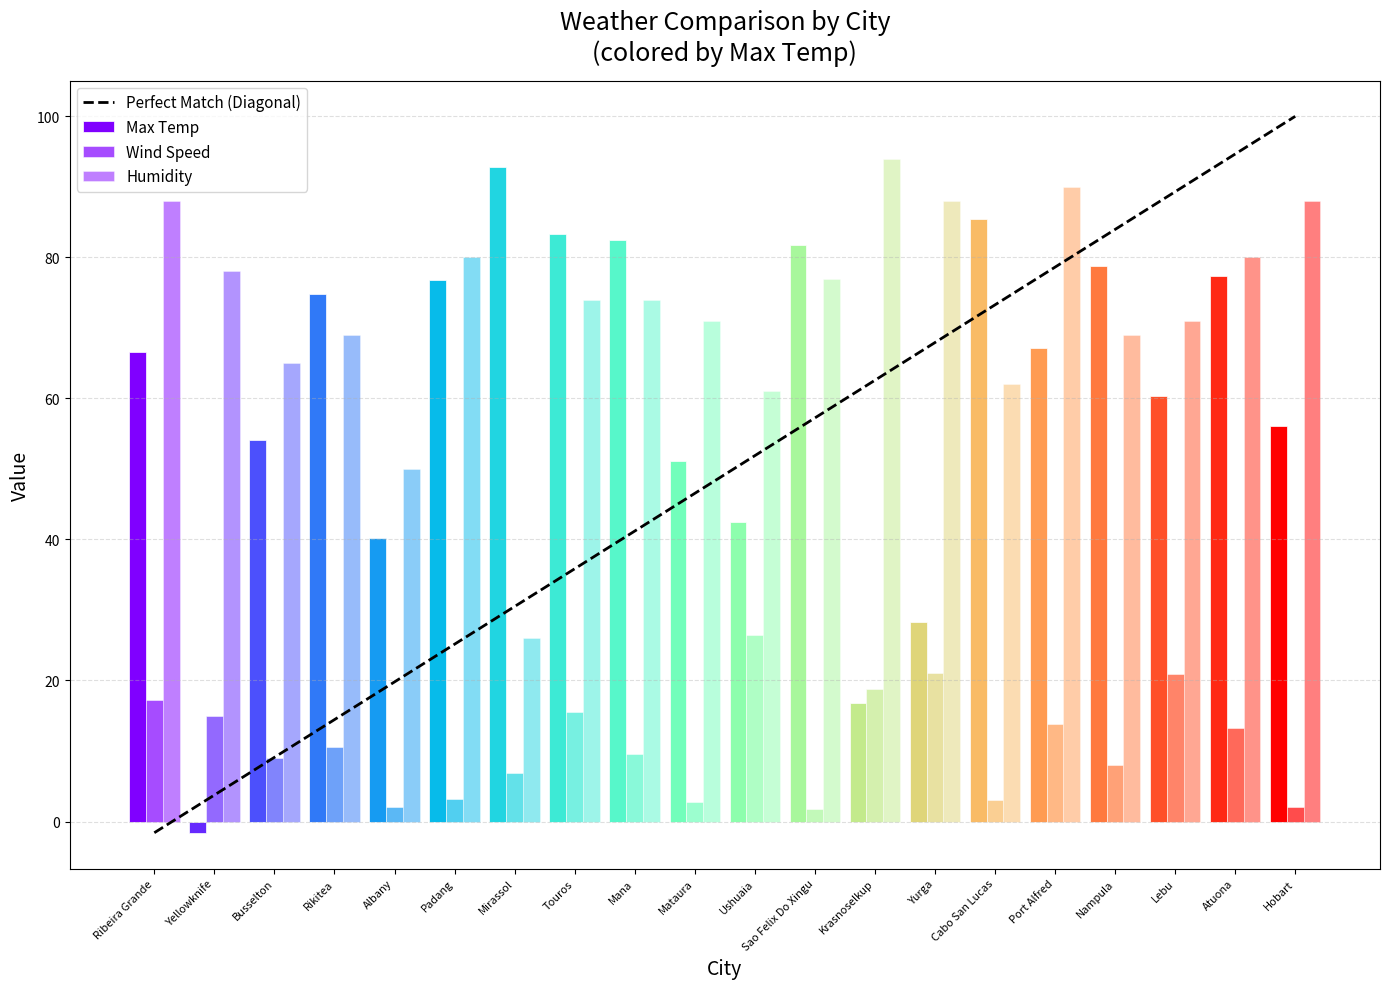

How many data points in Max Temp are less than 67?

10